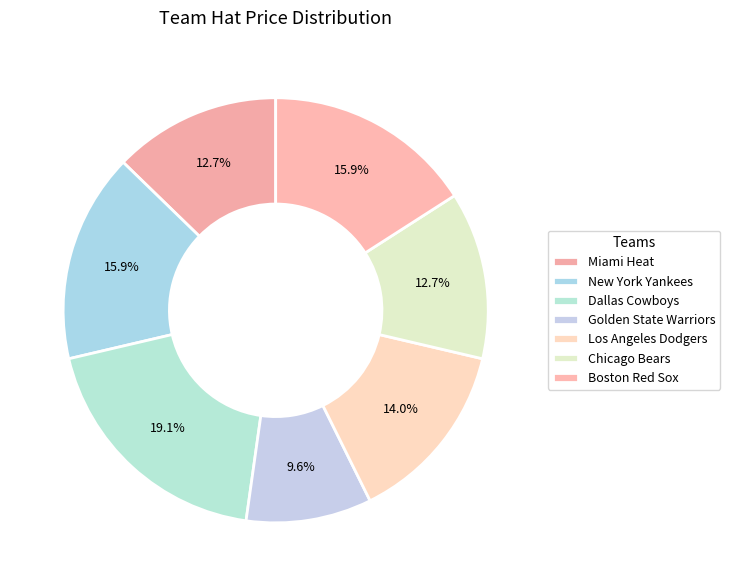

What is the largest slice in the pie chart?

Dallas Cowboys